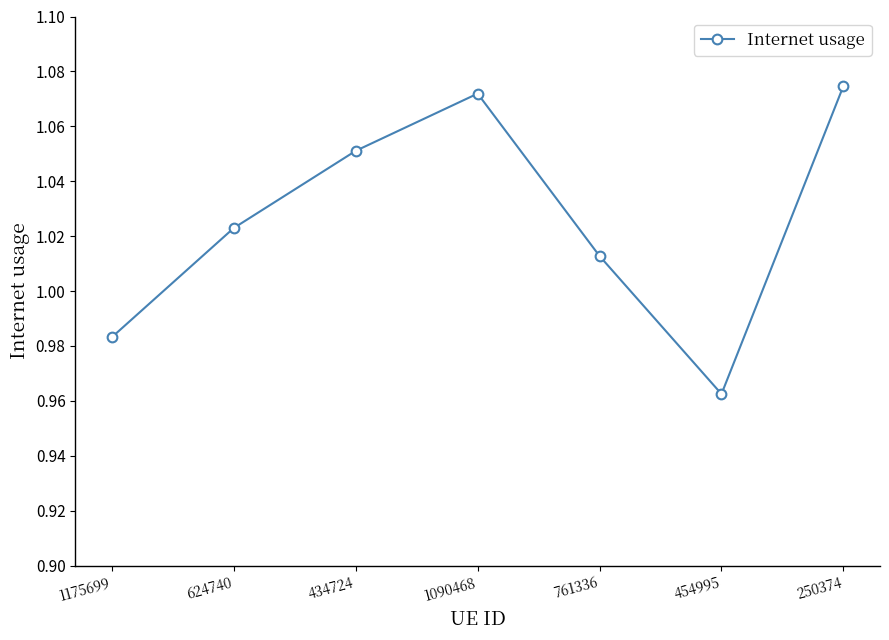

Where does the data first go above 1?

624740